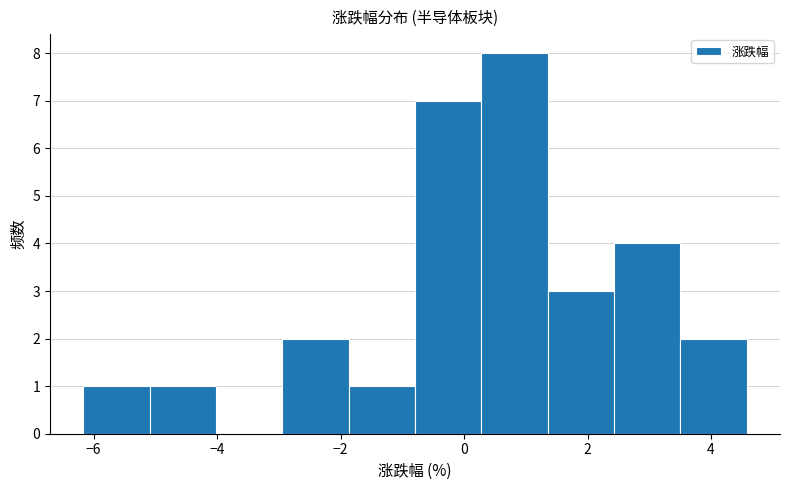

Reading left to right, list every bar in this chart as the range it spans on the x-axis followed by its height. Neither the bar edges nor the heights are printed on the chart, so give them approximately, as read against the axes.

-6.2 to -5.0: 1
-5.0 to -4.0: 1
-4.0 to -3.0: 0
-3.0 to -1.8: 2
-1.8 to -0.8: 1
-0.8 to 0.2: 7
0.2 to 1.4: 8
1.4 to 2.4: 3
2.4 to 3.6: 4
3.6 to 4.6: 2